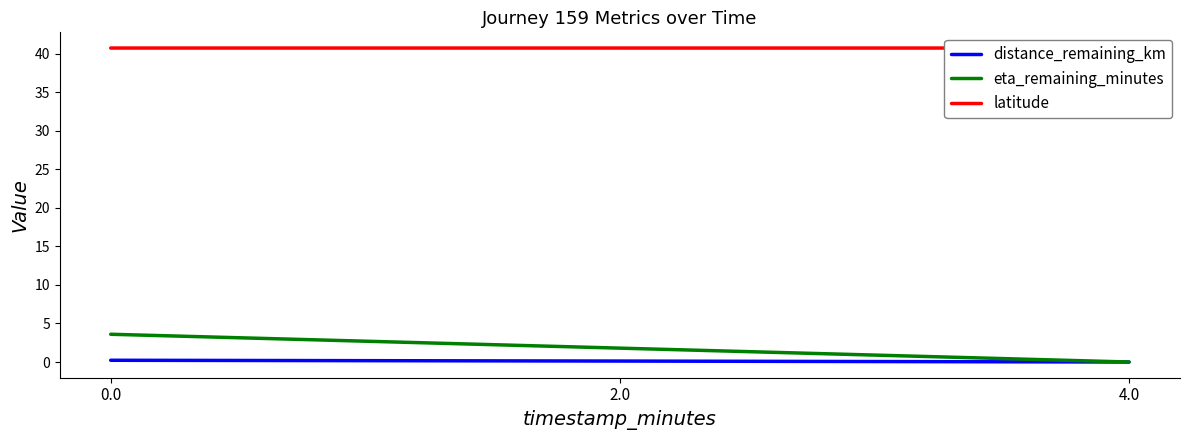

What is the sum of the eta_remaining_minutes values at 0.0 and 4.0?

3.6